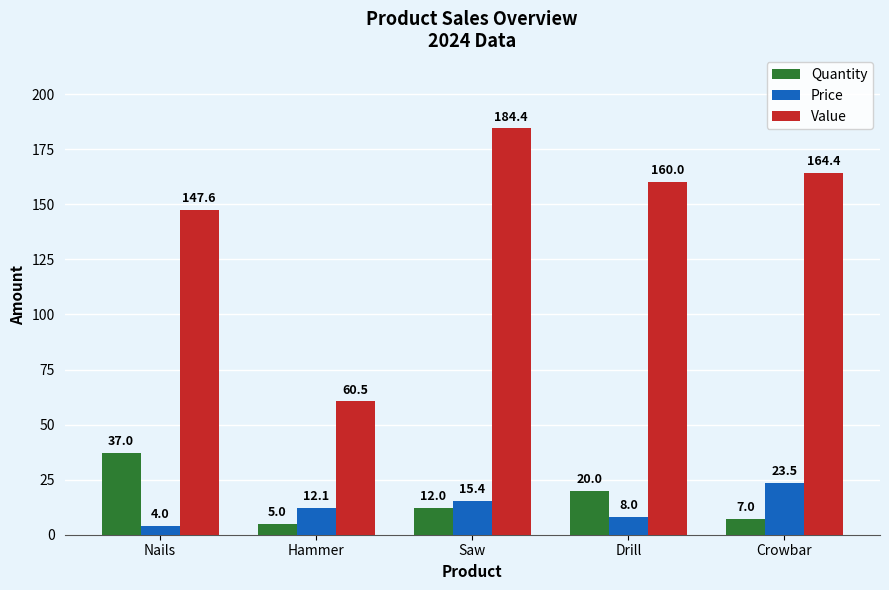

What position from the right is Saw?

3